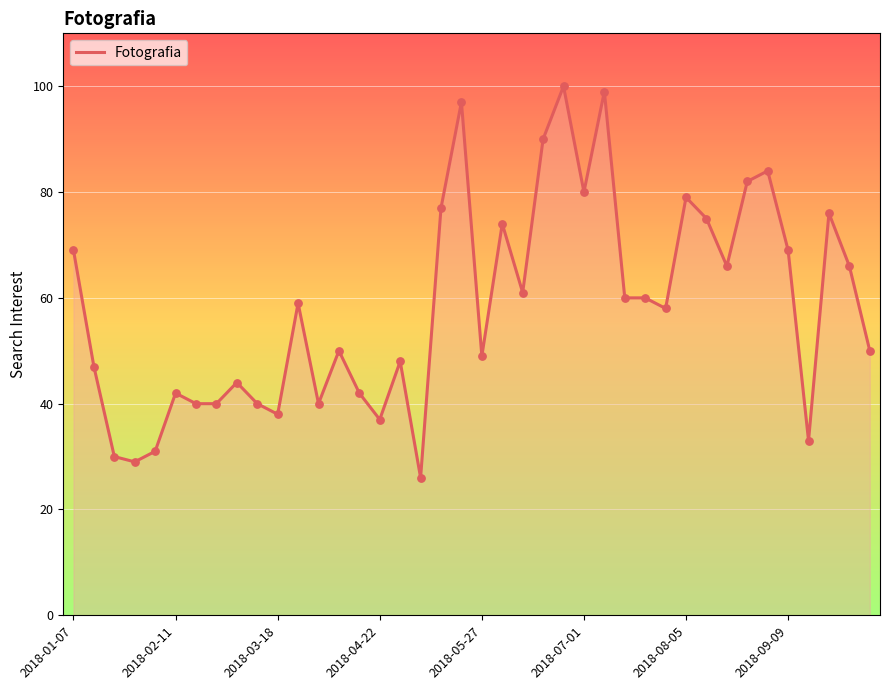

What is the smallest value displayed?

26